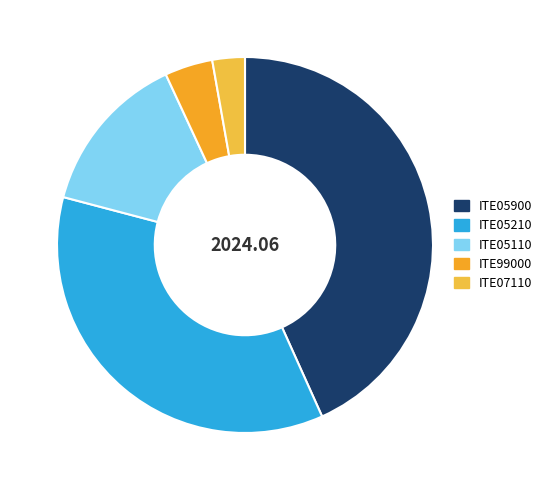

What is the largest slice in the pie chart?

ITE05900